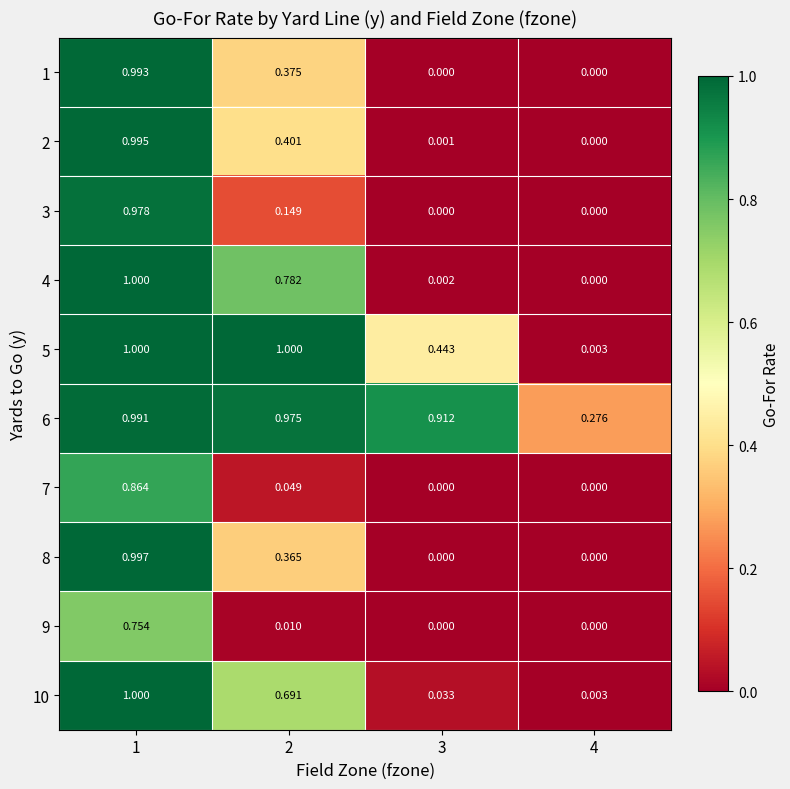

Reading left to right, list all the values displayed in this chart.

1: 1=1.0	2=0.4	3=0.0	4=0.0
2: 1=1.0	2=0.4	3=0.0	4=0.0
3: 1=1.0	2=0.1	3=0.0	4=0.0
4: 1=1.0	2=0.8	3=0.0	4=0.0
5: 1=1.0	2=1.0	3=0.4	4=0.0
6: 1=1.0	2=1.0	3=0.9	4=0.3
7: 1=0.9	2=0.0	3=0.0	4=0.0
8: 1=1.0	2=0.4	3=0.0	4=0.0
9: 1=0.8	2=0.0	3=0.0	4=0.0
10: 1=1.0	2=0.7	3=0.0	4=0.0